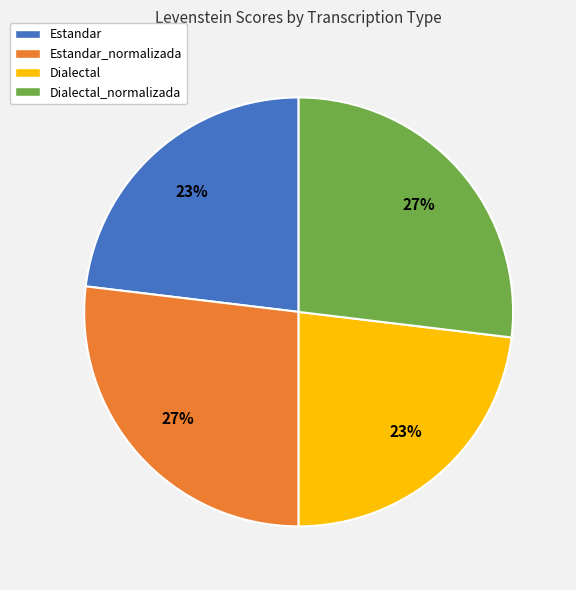

To the nearest percent, what is the difference between the largest and smallest slice percentages?

4%